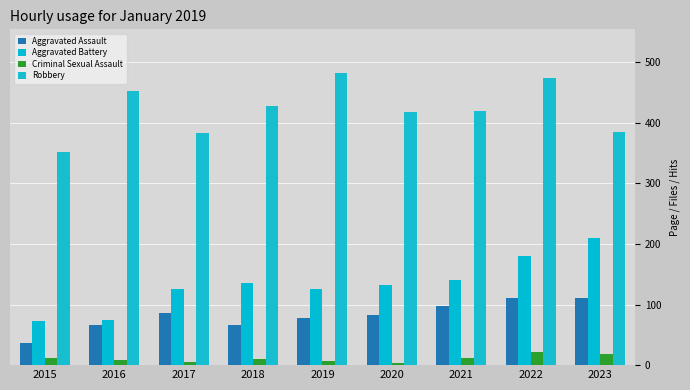

The value of Aggravated Battery at 2020 is 132. True or false?

True